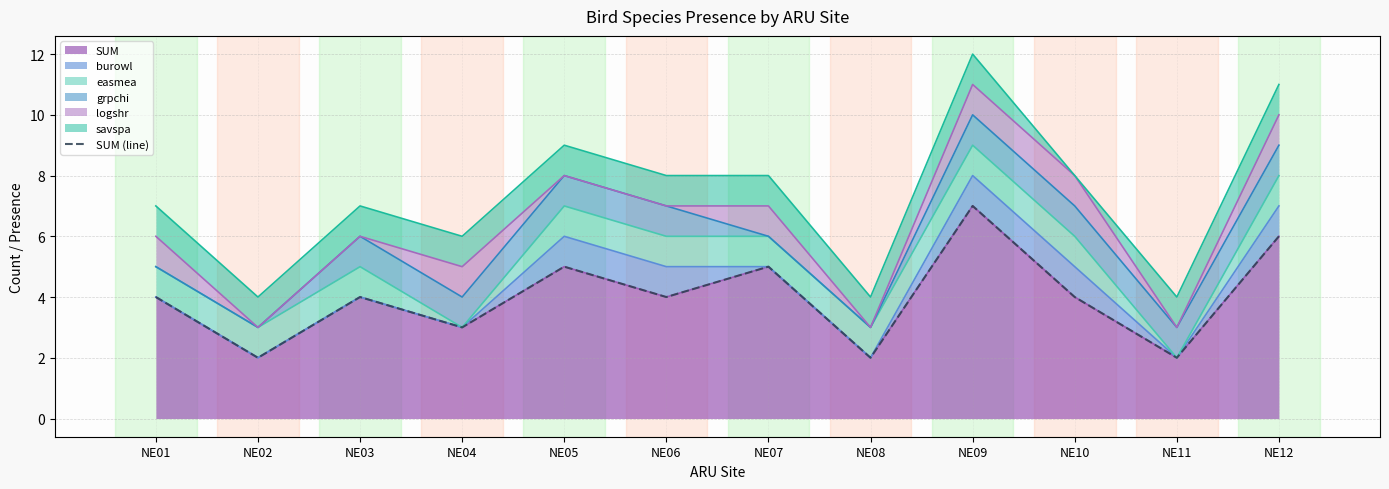

At which label does the data first exceed 4?

NE05